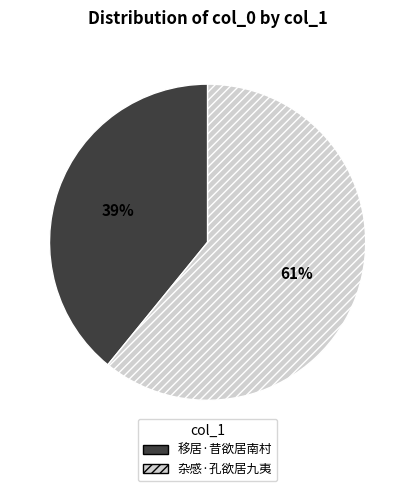

Rank the categories by value from lowest to highest.

移居·昔欲居南村, 杂感·孔欲居九夷